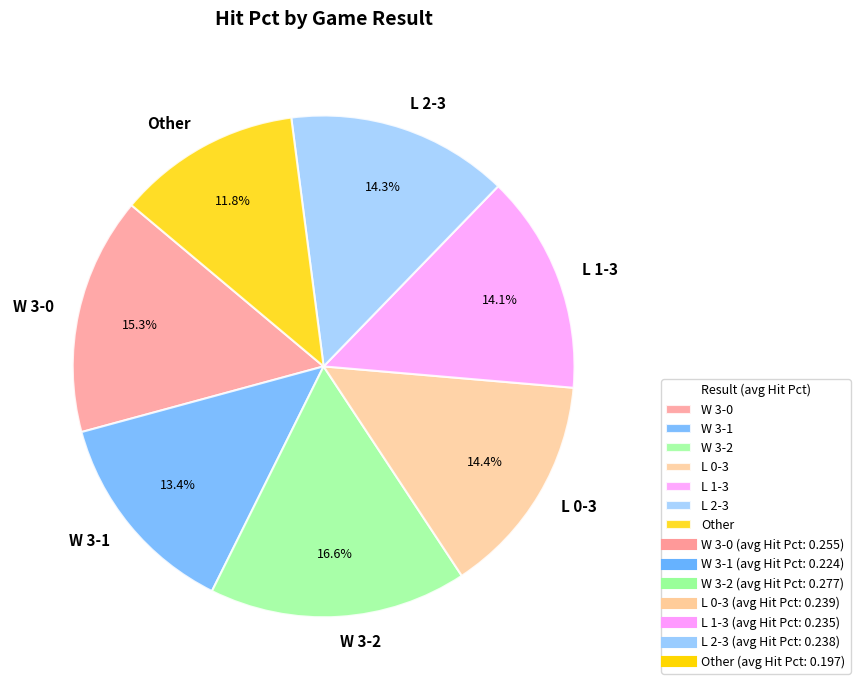

What is the ratio of the value at W 3-2 to the value at L 0-3?

1.2